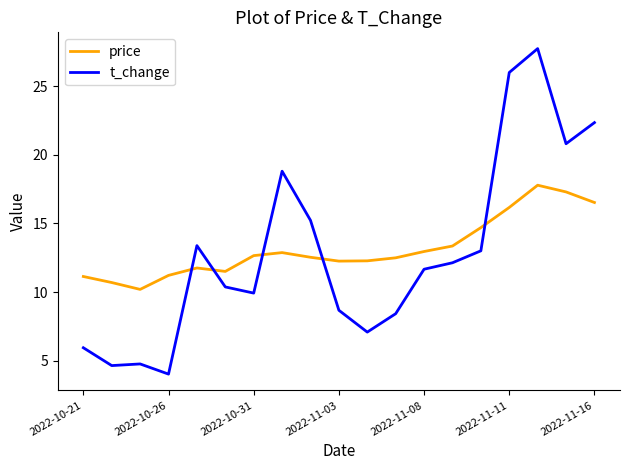

What is the minimum value for t_change?

4.0